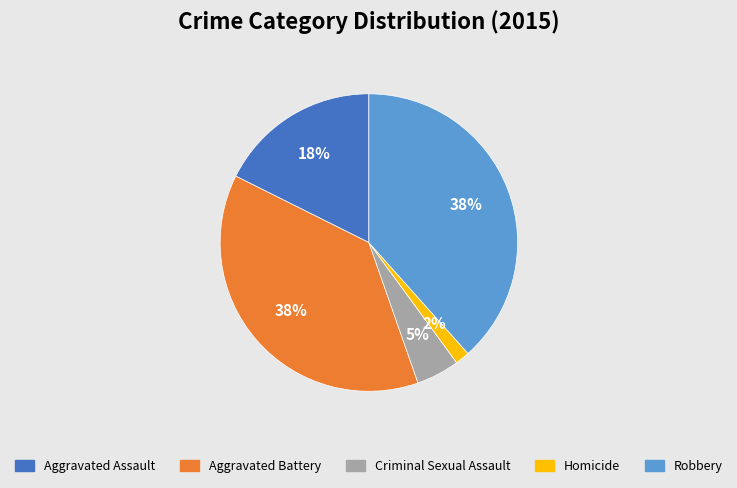

Which category has the smallest portion of the pie?

Homicide